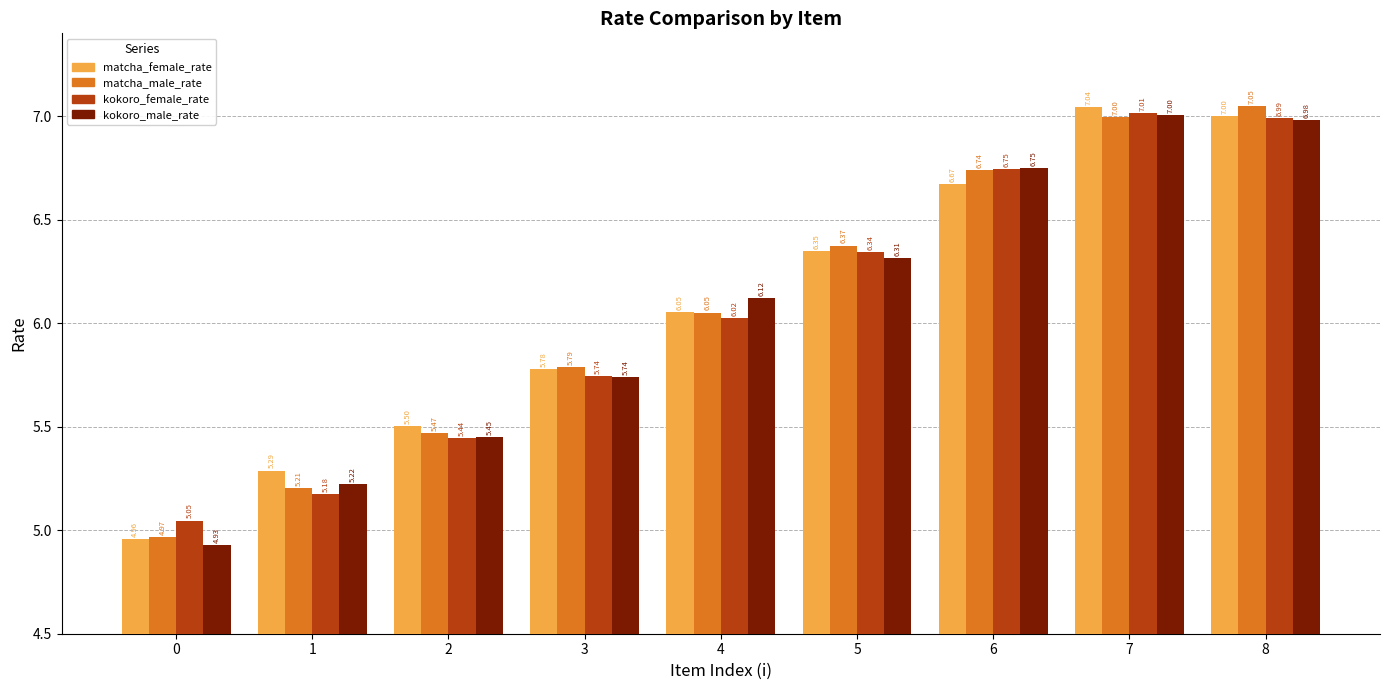

How many values in the matcha_male_rate series exceed 6?

5